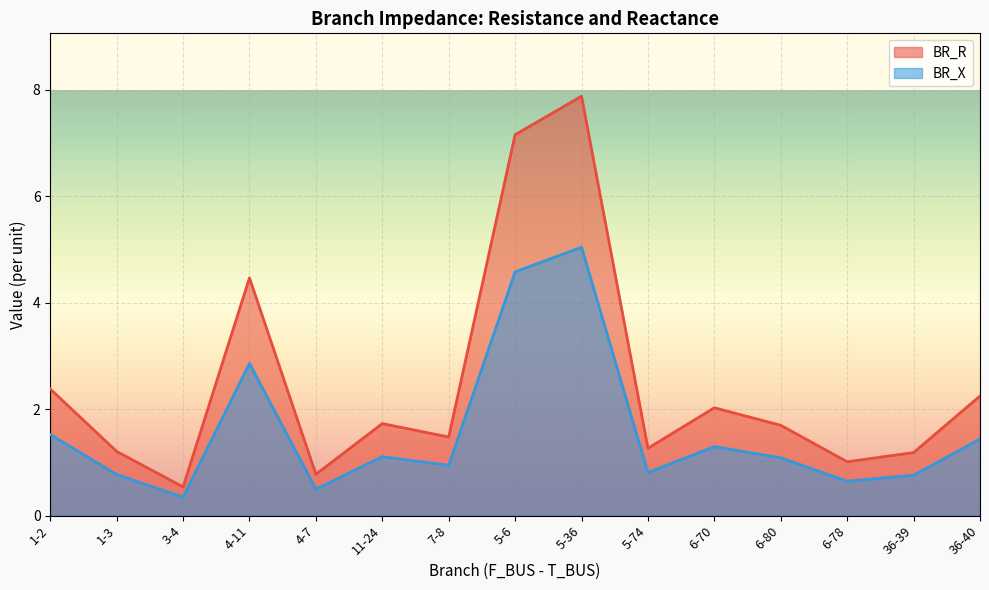

What is the average value of the BR_R series?

2.5